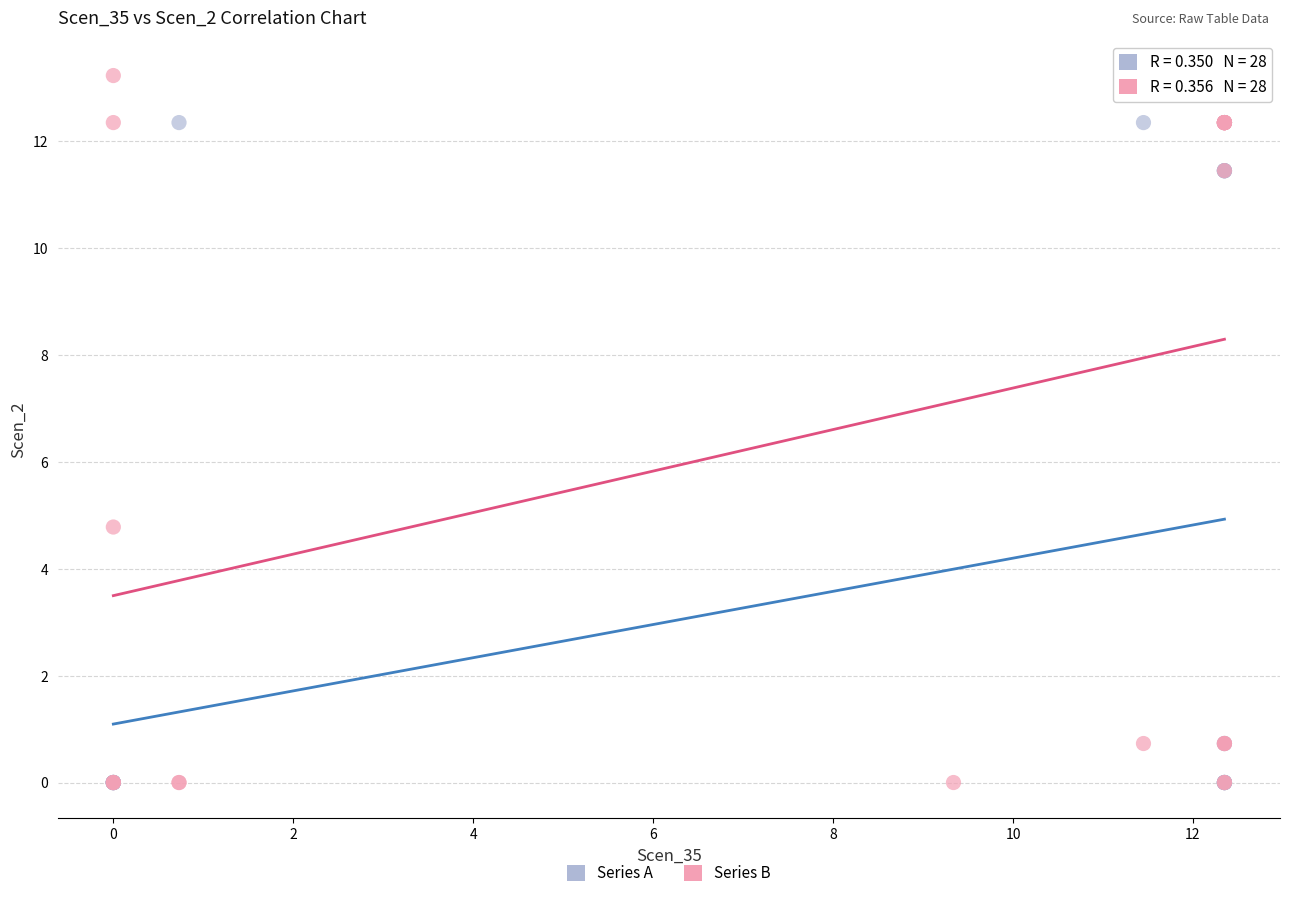

Which series reaches the maximum Y coordinate?

Series B